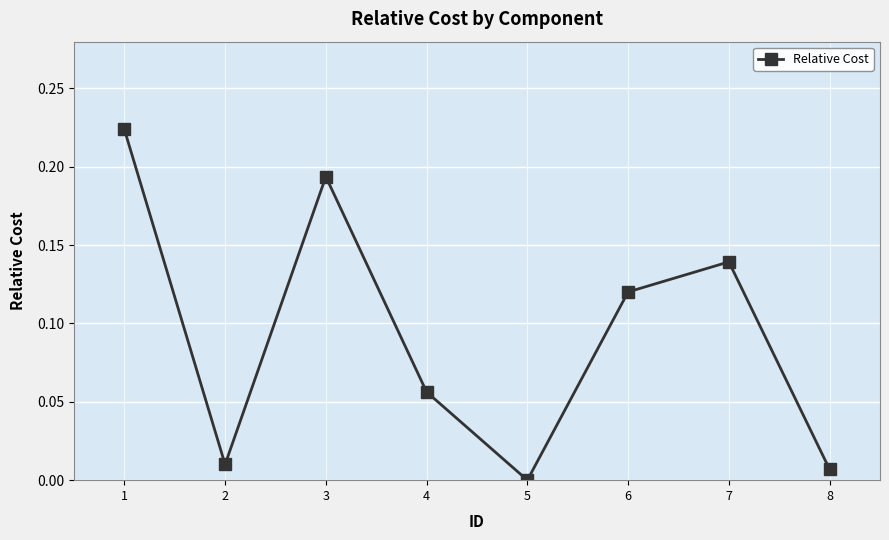

What is the sum of all values?

0.8